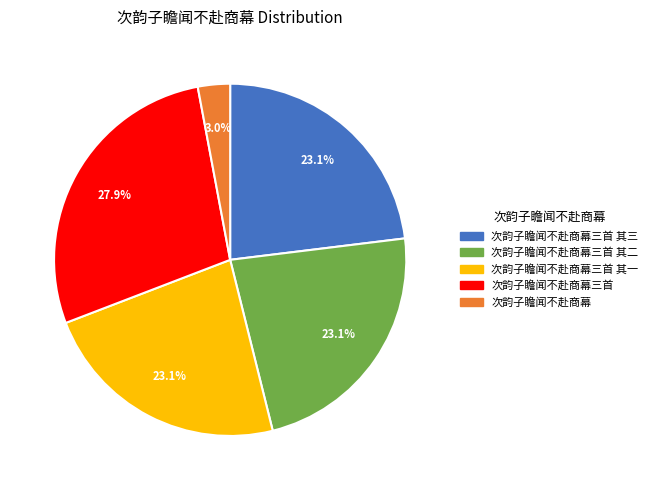

Is there any slice that represents more than half of the pie?

No